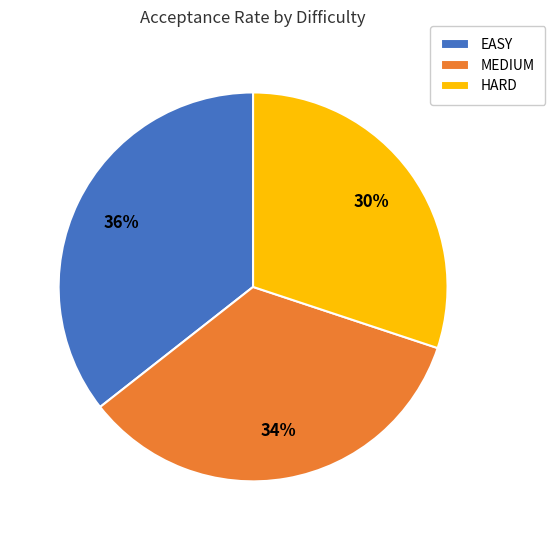

Does any single category account for the majority?

No